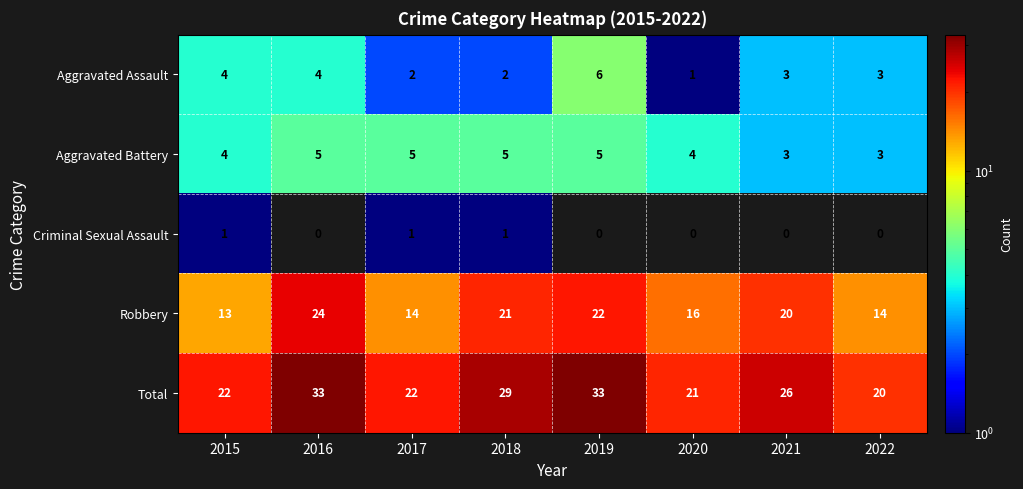

What is the difference between the highest and lowest values at 2017?

21